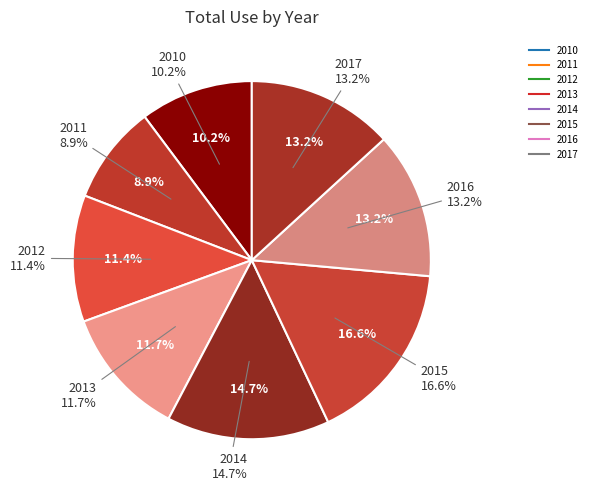

How many slices are in this pie chart?

8